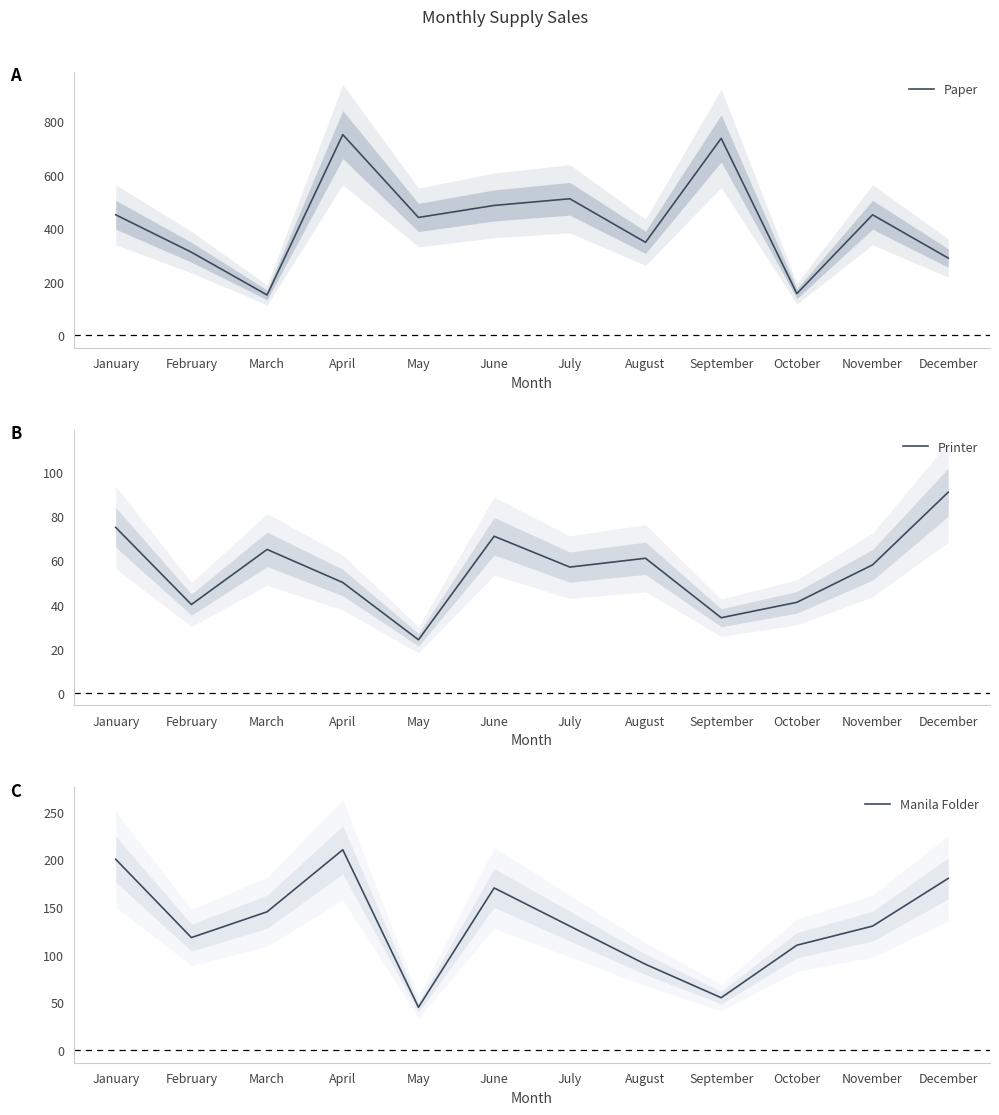

List the labels in order of Printer value, smallest first.

May, September, February, October, April, July, November, August, March, June, January, December